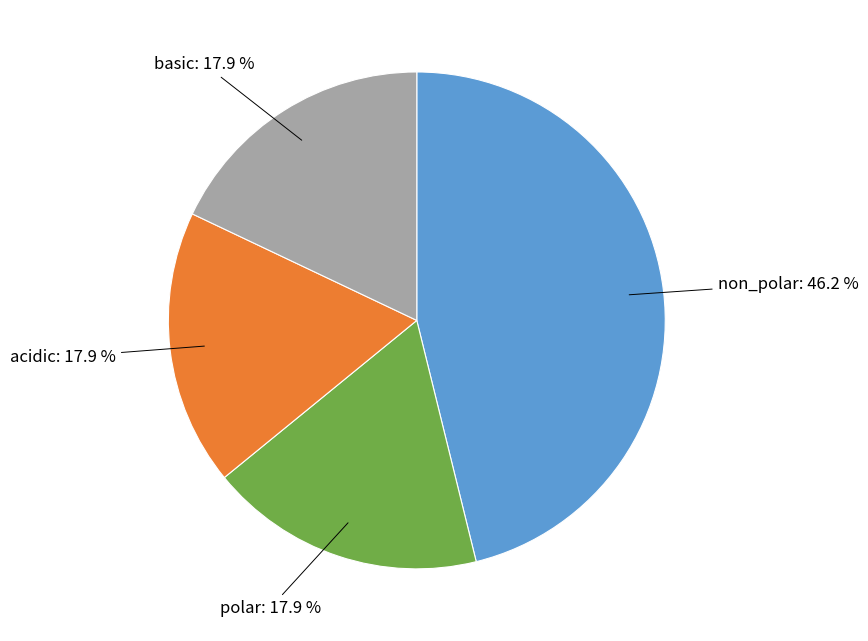

Count the number of slices in the pie.

4